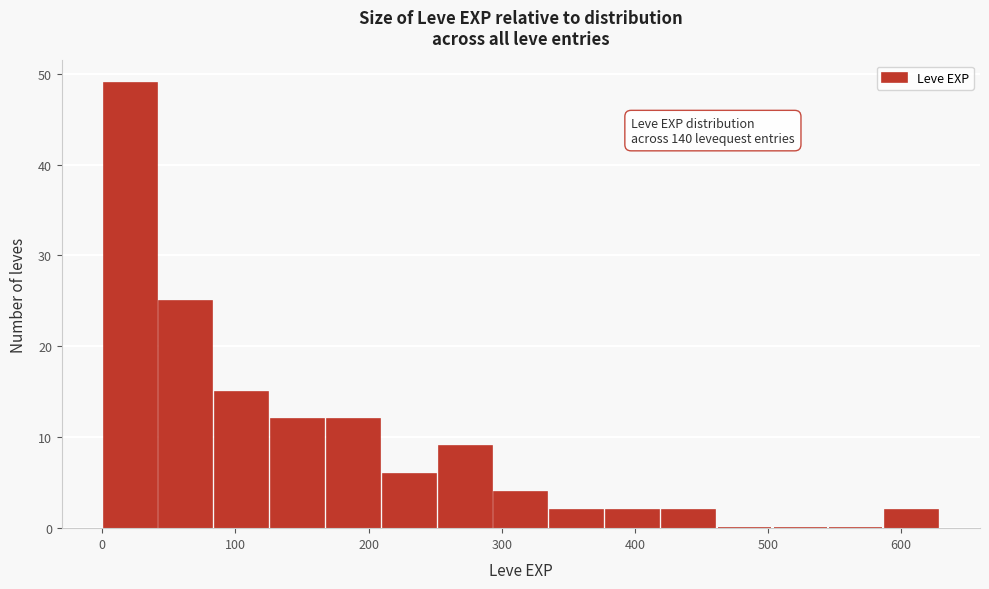

Over which range of the x-axis is the bar tallest?

0 to 40